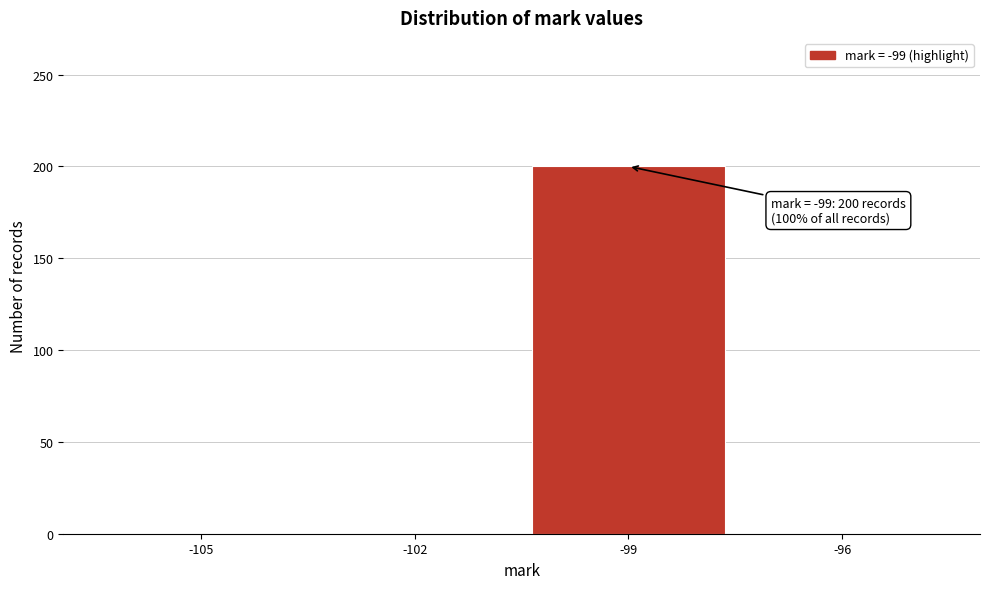

Reading left to right, list all the values displayed in this chart.

-105=0	-102=0	-99=200	-96=0